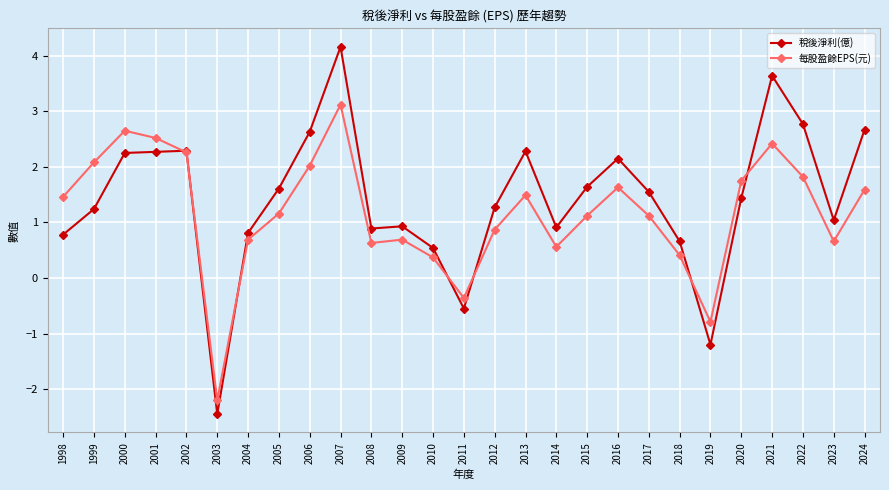

How many values in 稅後淨利(億) are below zero?

3